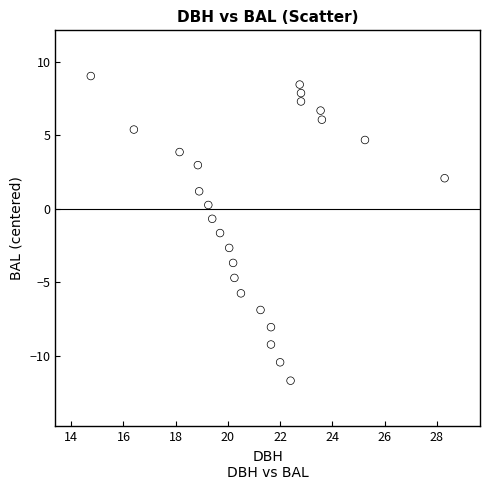

What Y value in the scatter plot is closest to -1?

-0.7